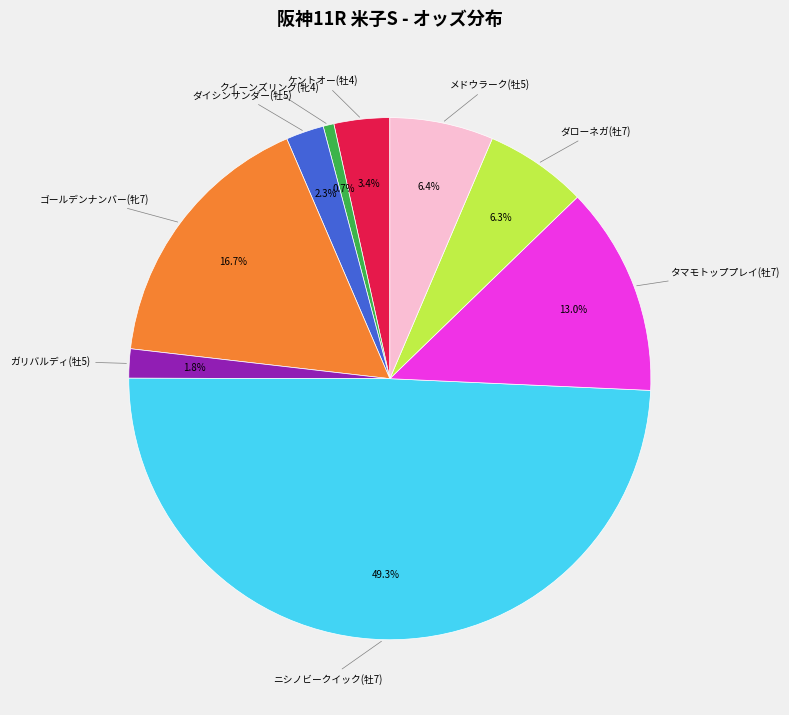

What is the smallest slice in the pie chart?

クイーンズリング(牝4)